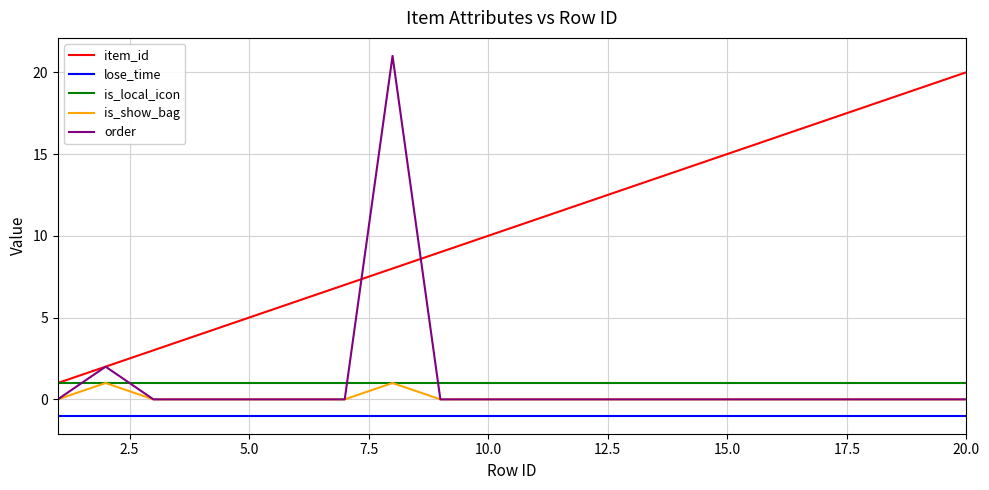

True or false: lose_time and is_show_bag cross at least once.

False